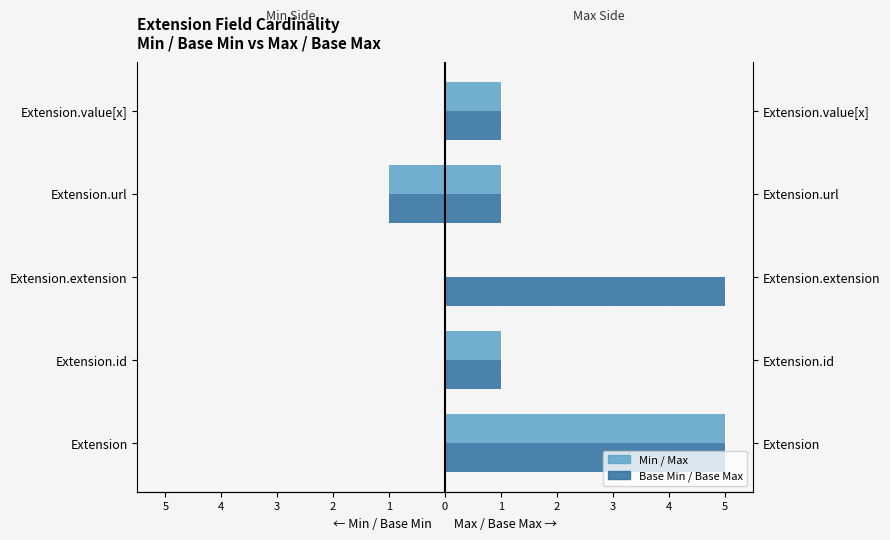

What are all the series names shown in the legend?

Min, Base Min, Max, Base Max